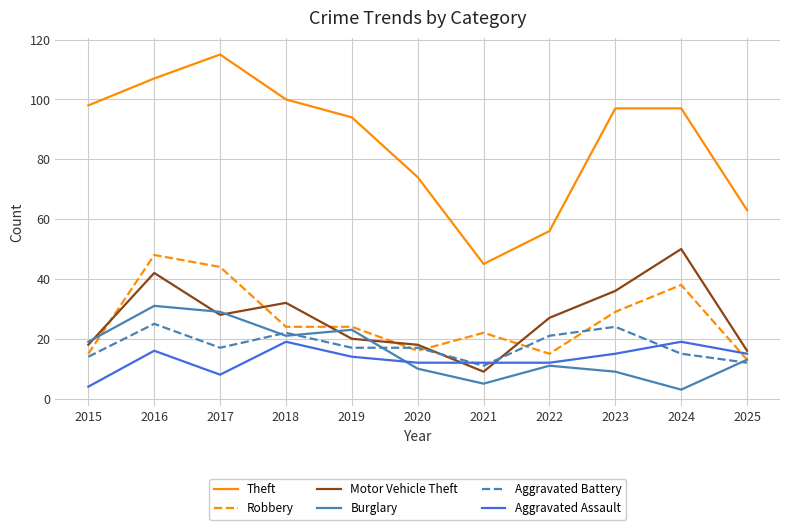

What value does the Motor Vehicle Theft series have at 2018?

32